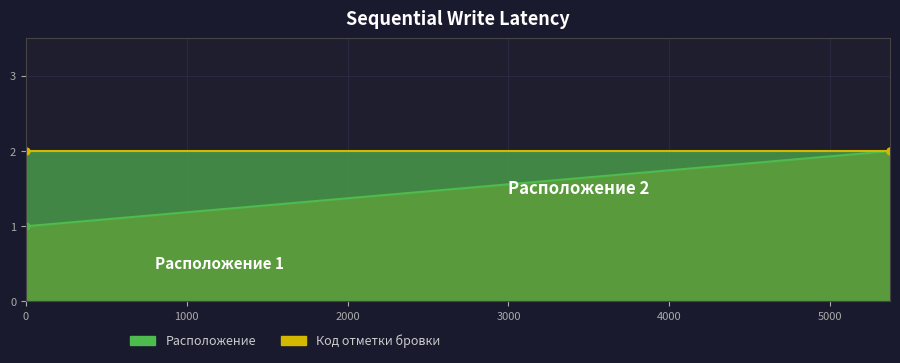

Reading left to right, extract all data points from this chart.

Расположение (line): 1	2
Код отметки бровки (line): 2	2